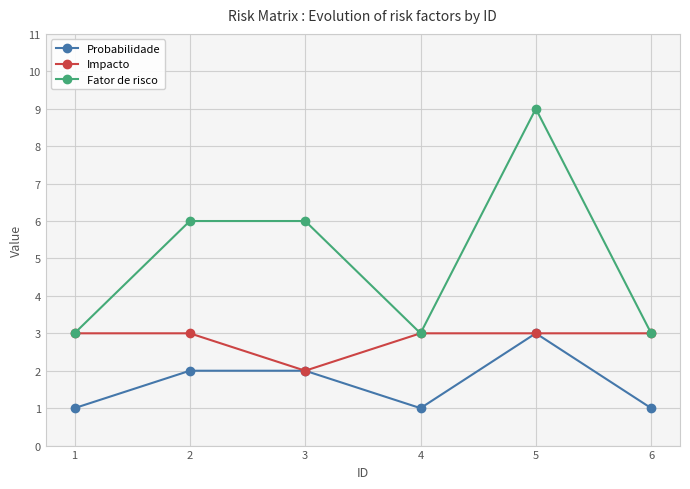

True or false: Fator de risco and Probabilidade intersect in this chart.

False